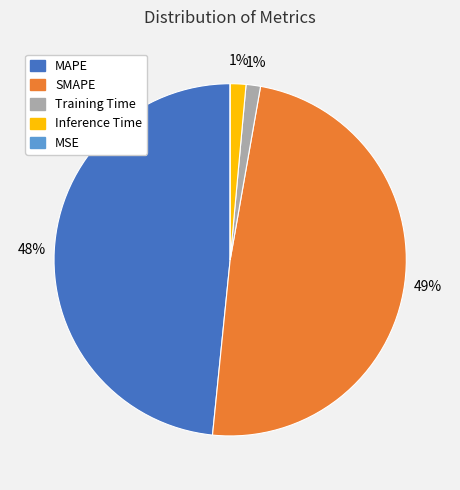

Does any single category account for the majority?

No